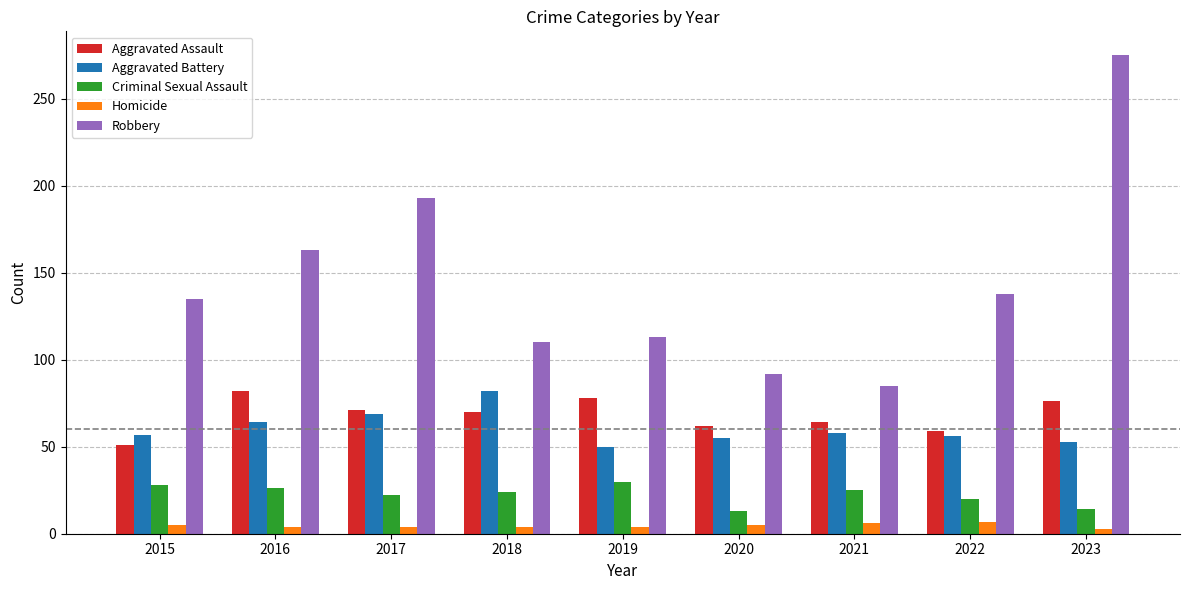

How many values in the Robbery series are below 135?

4